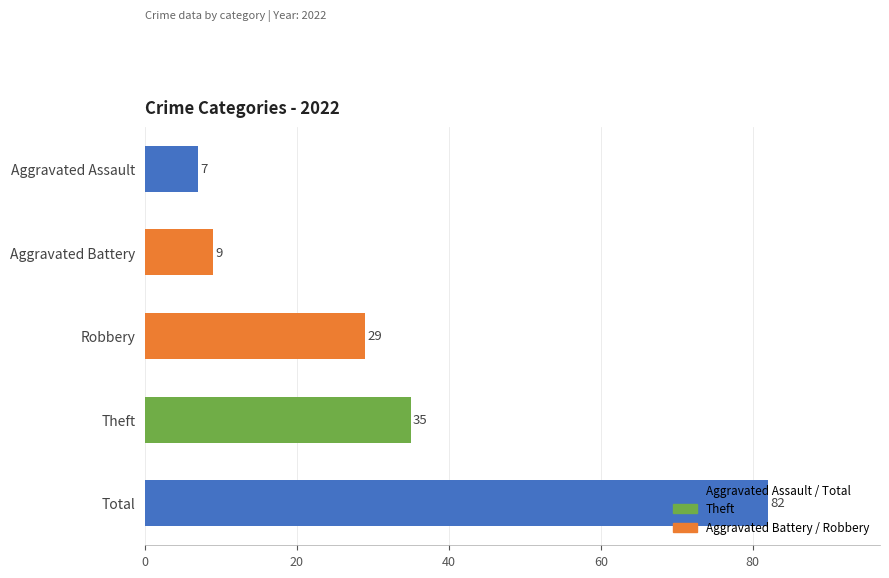

What is the ratio of the value at Robbery to the value at Total?

0.4